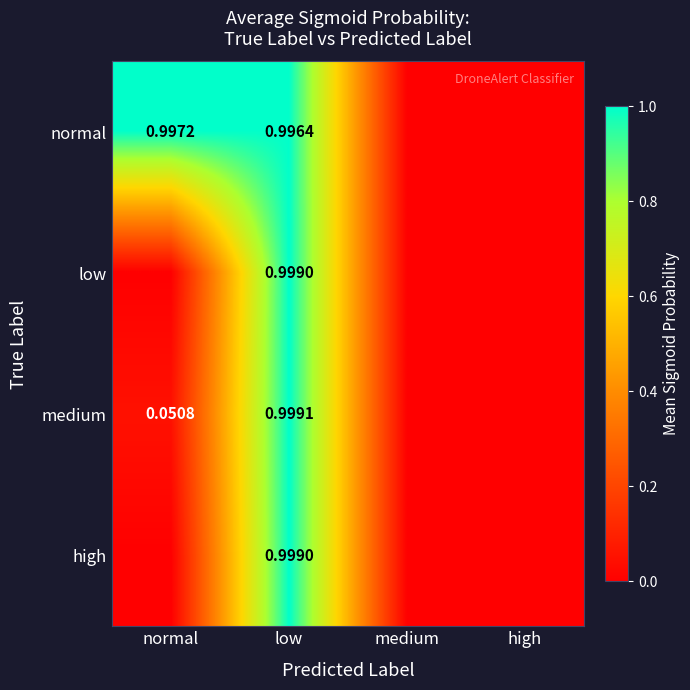

Is the value of normal at normal greater than the value of high at low?

No